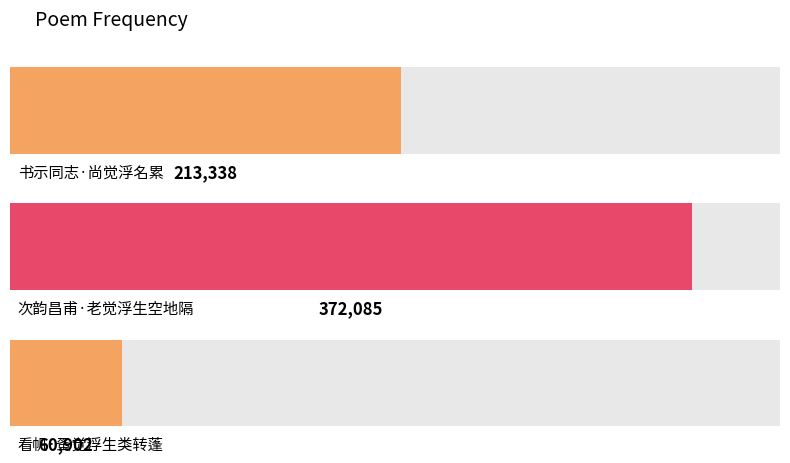

True or false: the data shows 630865 at 次韵昌甫·老觉浮生空地隔.

False